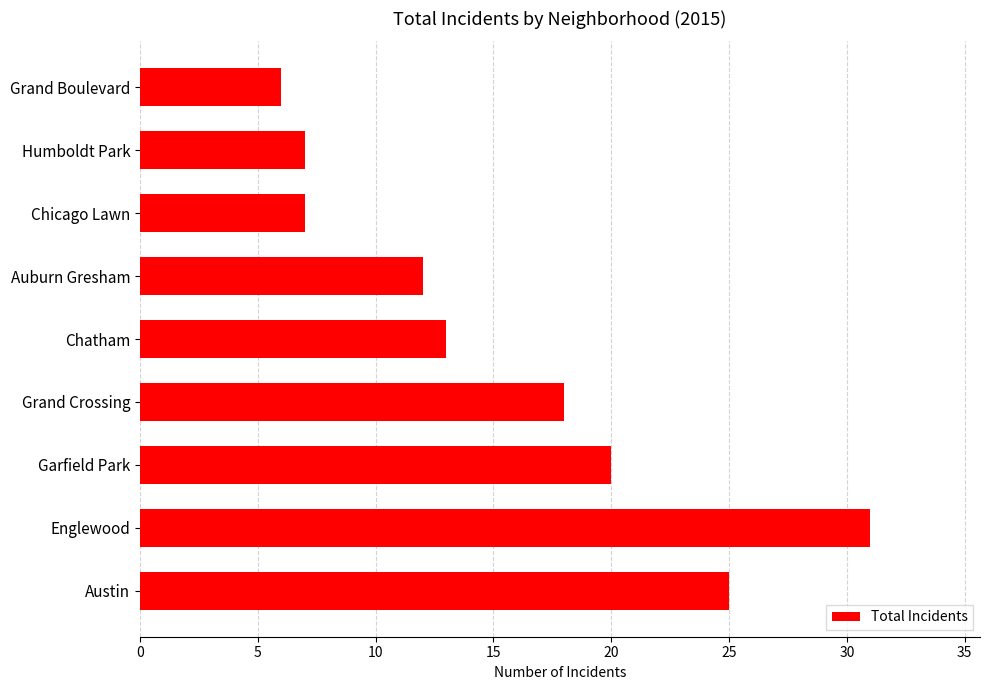

Which label corresponds to the largest value in the chart?

Englewood